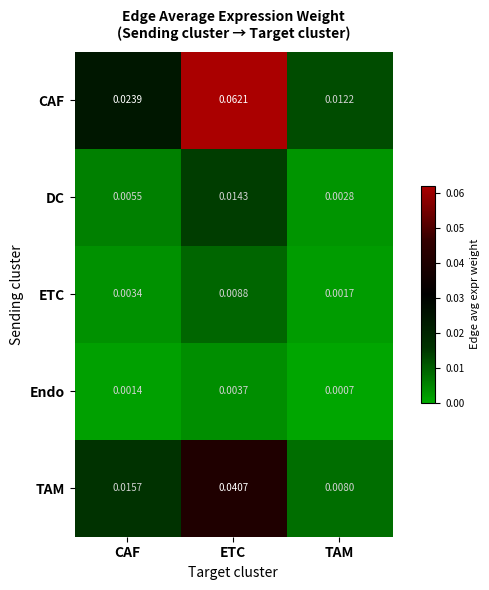

At which label does Endo reach its minimum?

TAM